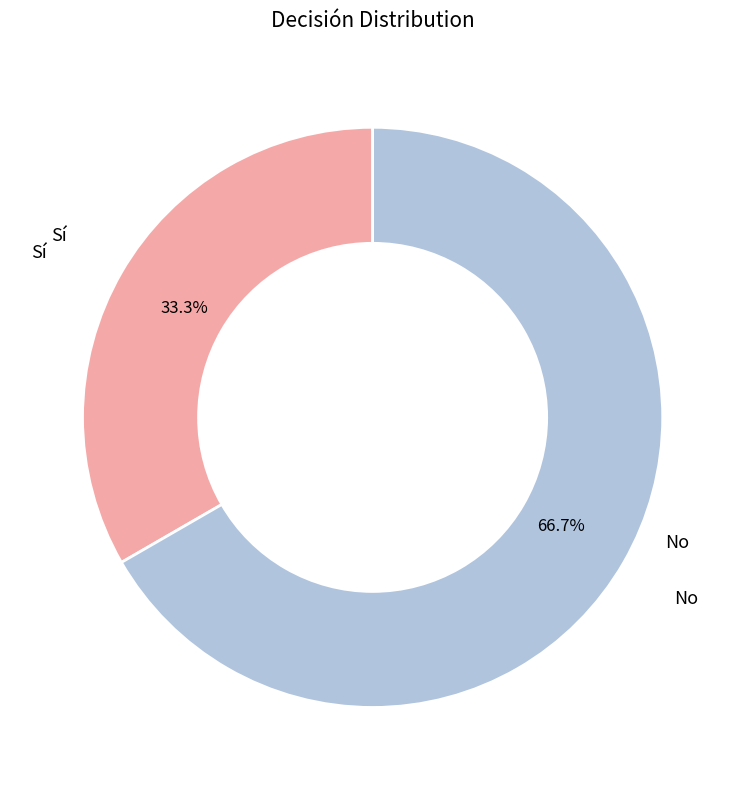

How many segments does this pie chart have?

2